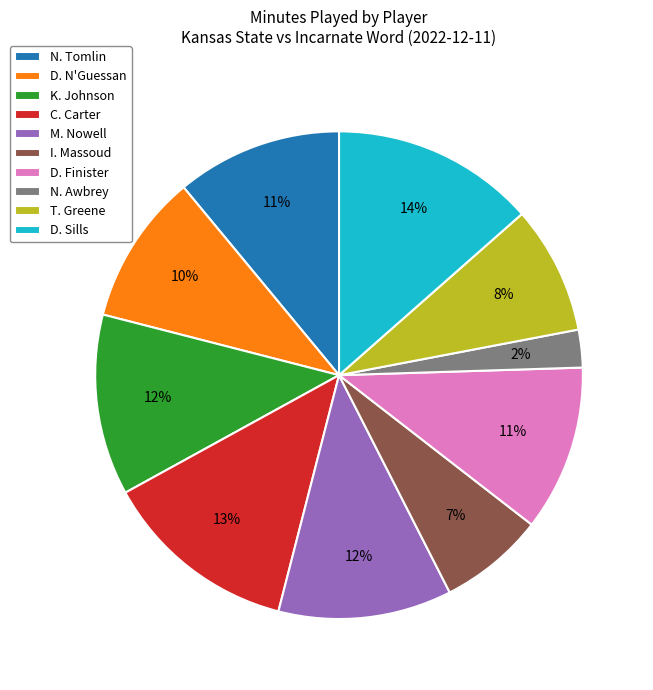

To the nearest percent, what is the average slice percentage?

10%